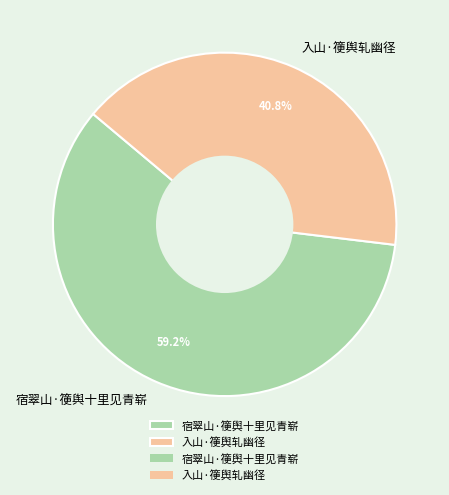

Is 宿翠山·箯舆十里见青崭 the majority of the pie?

Yes